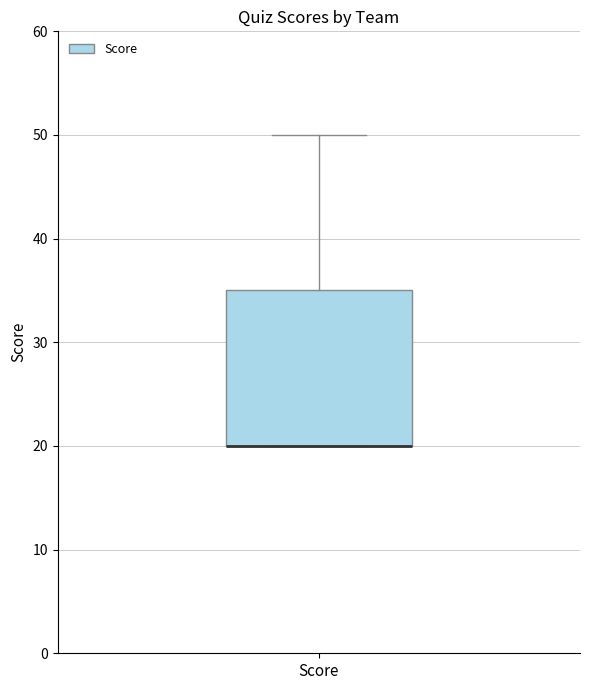

Where is the lower edge of the box for Score on the y-axis? The values are not printed on the chart, so give them approximately, as read against the axis.

20